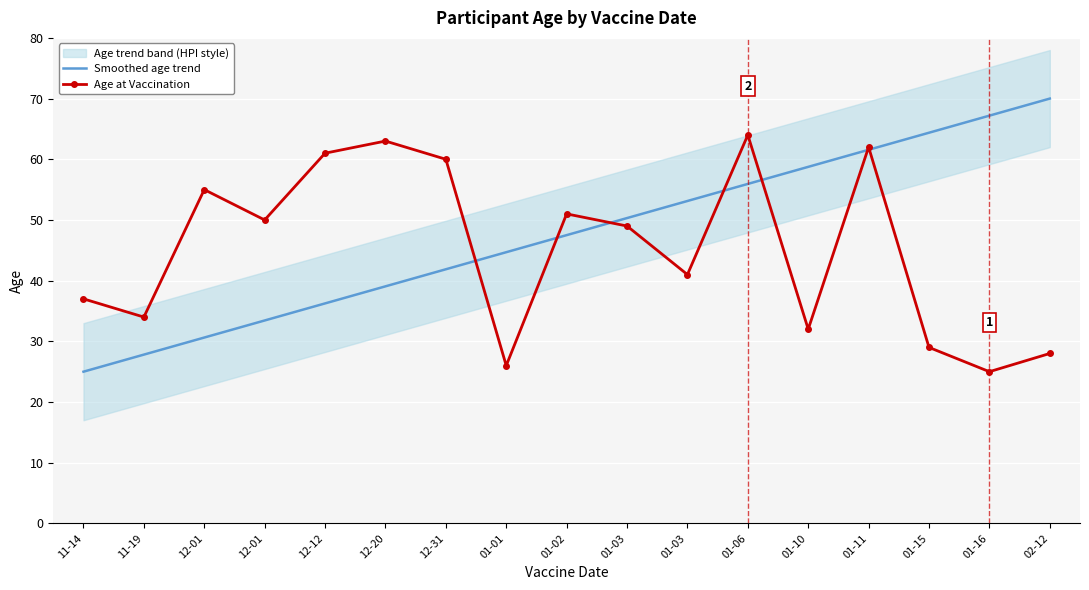

How many data points in Smoothed age trend are less than 47?

8